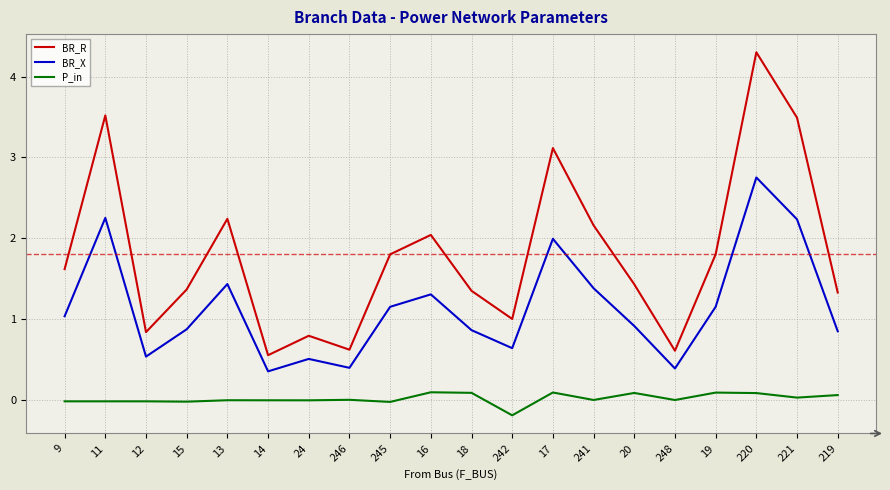

True or false: P_in and BR_R cross at least once.

False